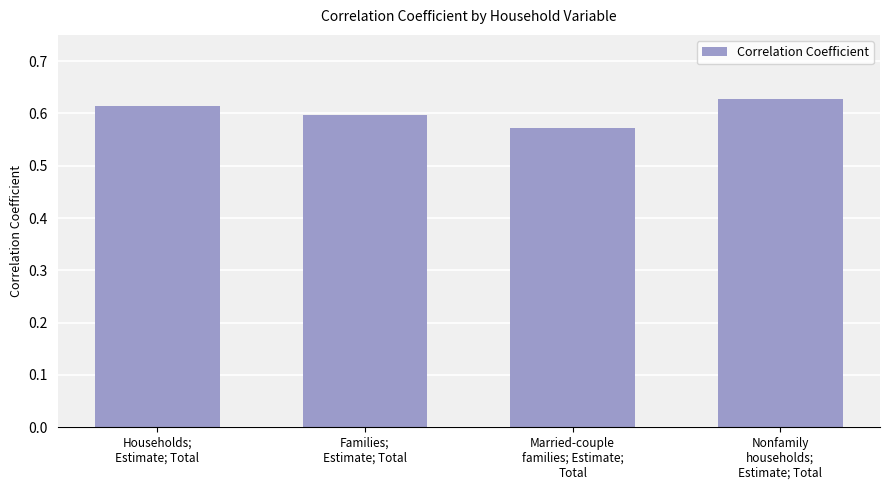

How many values are between 0 and 1?

4